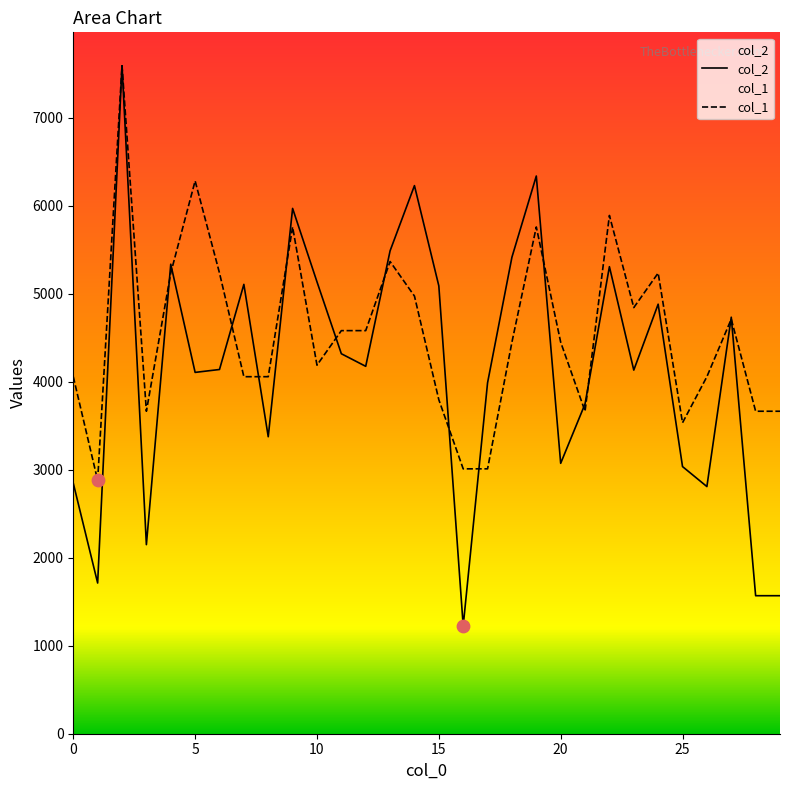

What are all the series names shown in the legend?

col_2, col_1